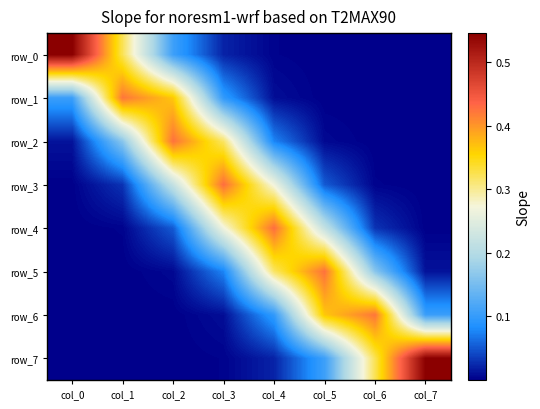

What is the total value across all series at col_0?

0.7